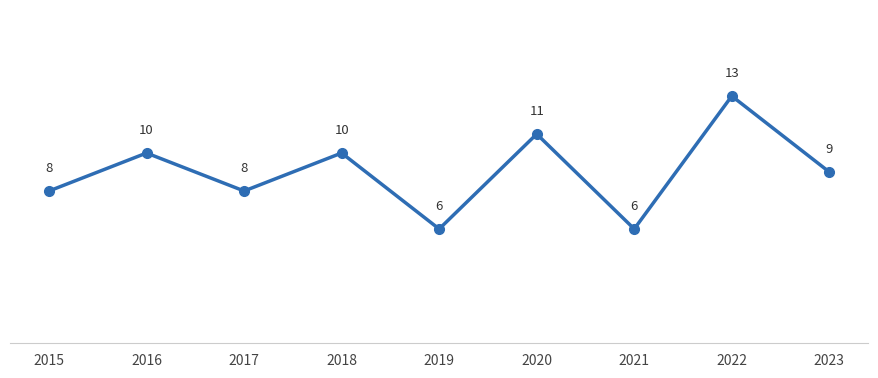

Which has a higher value, 2019 or 2016?

2016